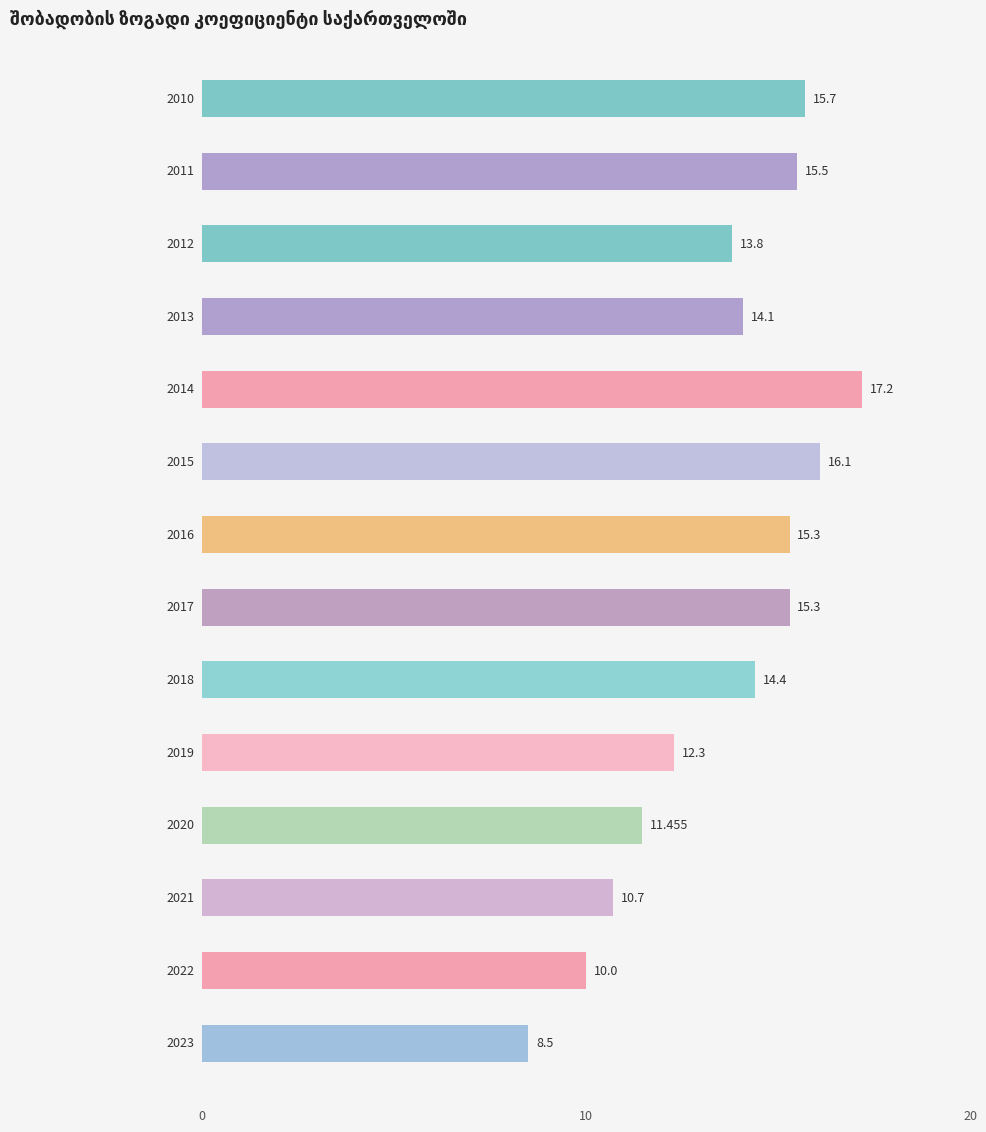

The value of საქალაქო დასახლება at 2018 is 14.4. True or false?

True